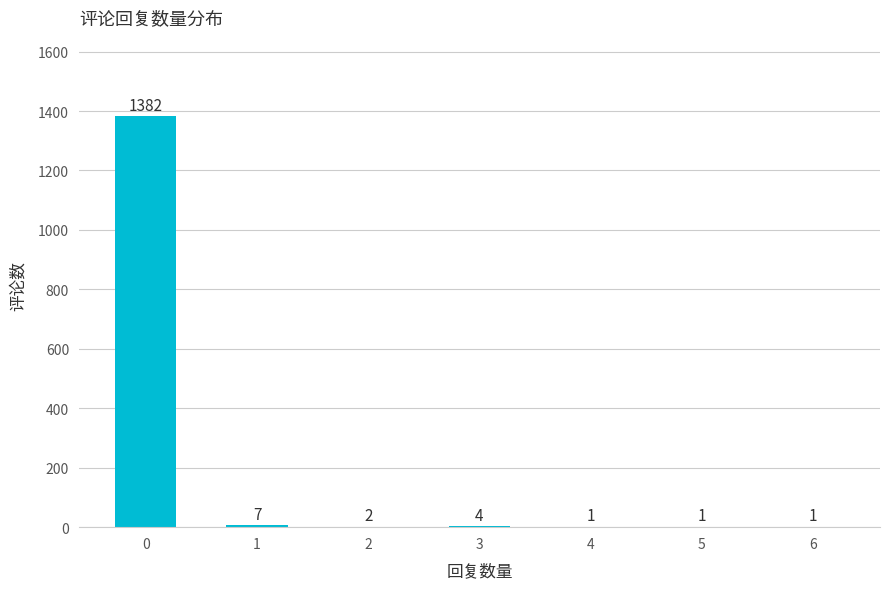

The value at 4 is 1. True or false?

True